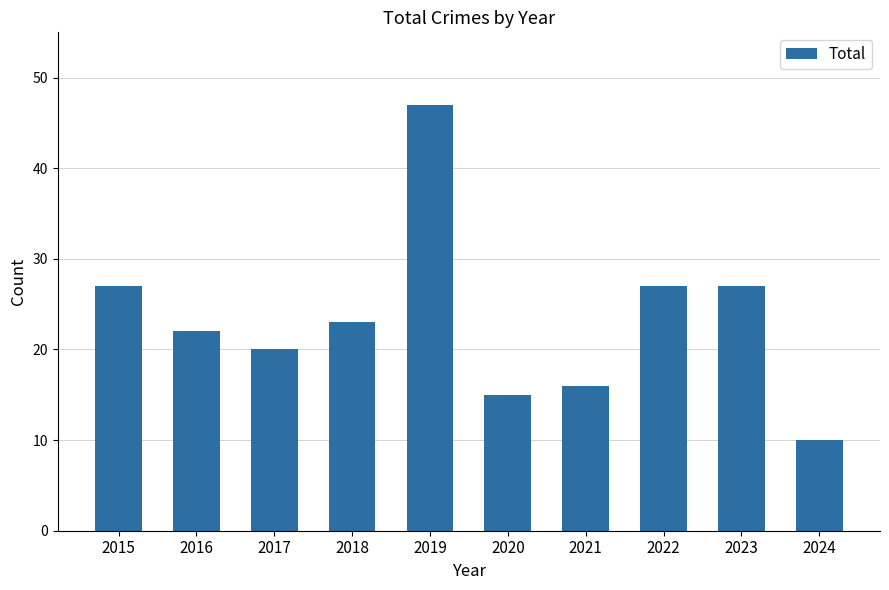

At which category does the chart reach its minimum across all series?

2024